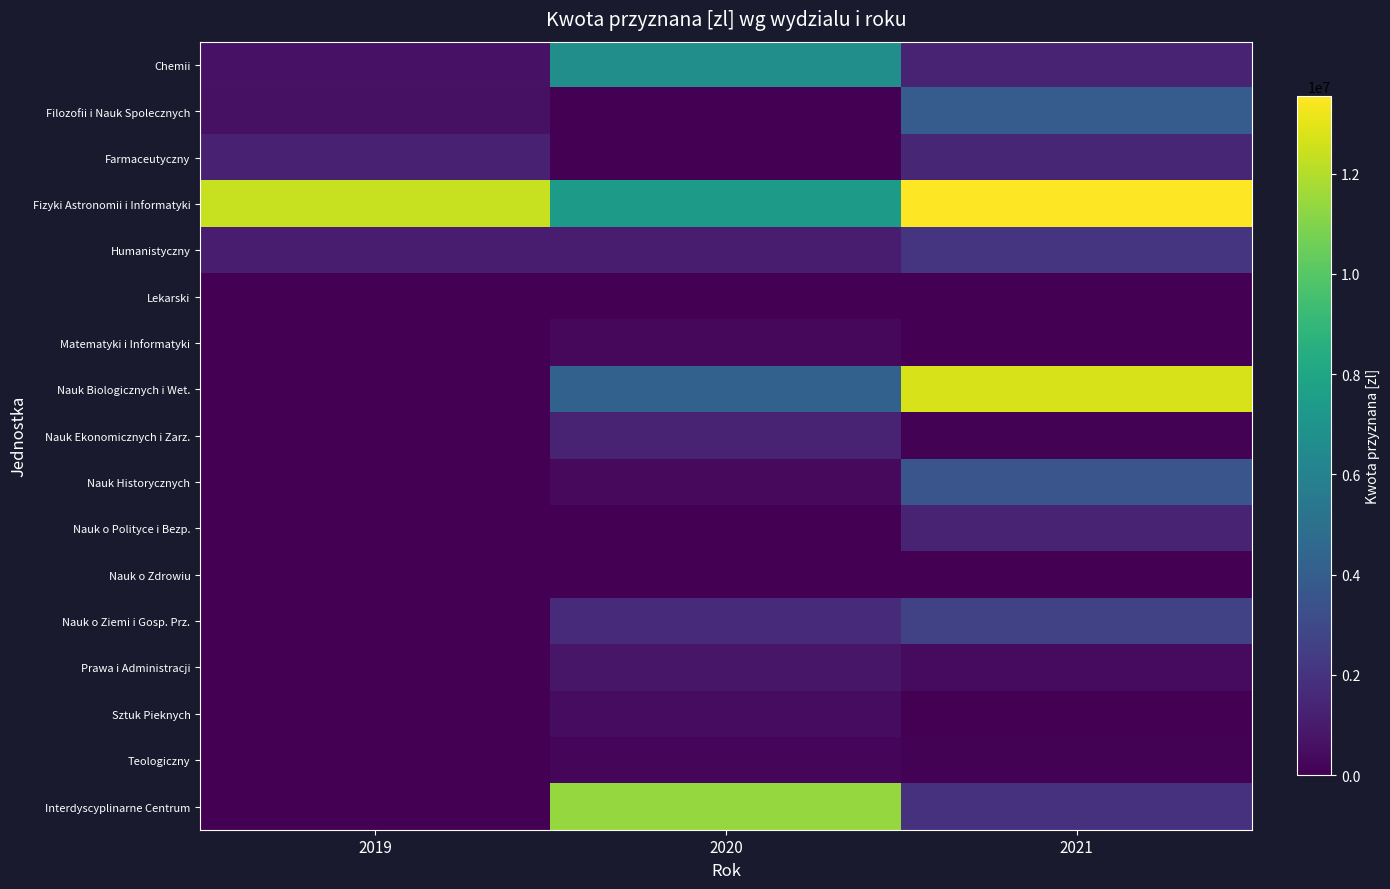

What is the spread (max minus min) of values at 2020?

11403320